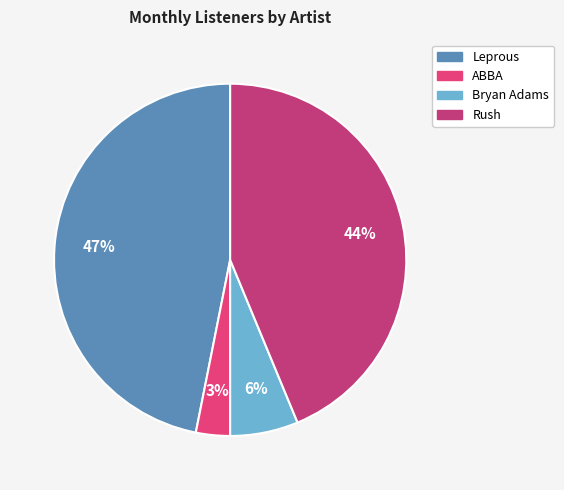

Is Rush the majority of the pie?

No